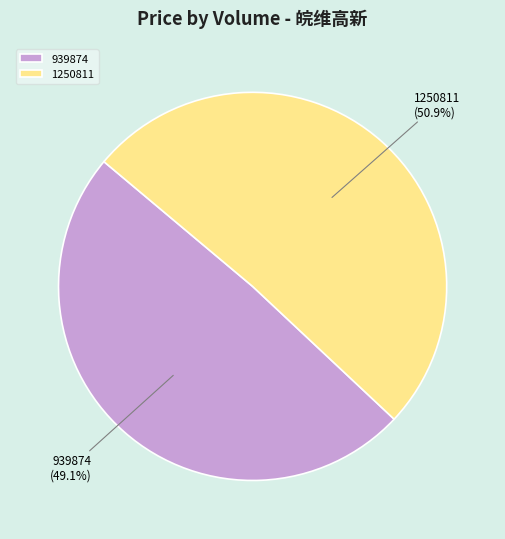

Which category has the biggest portion of the pie?

1250811